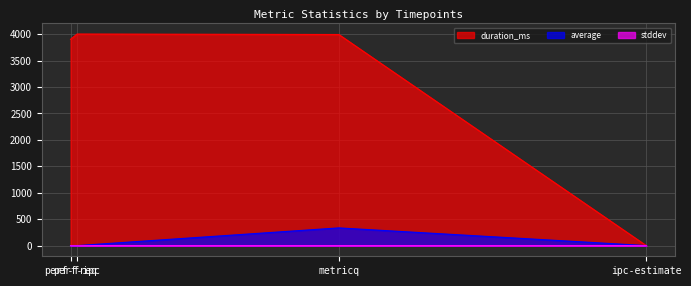

Which series has the largest range (max minus min)?

duration_ms